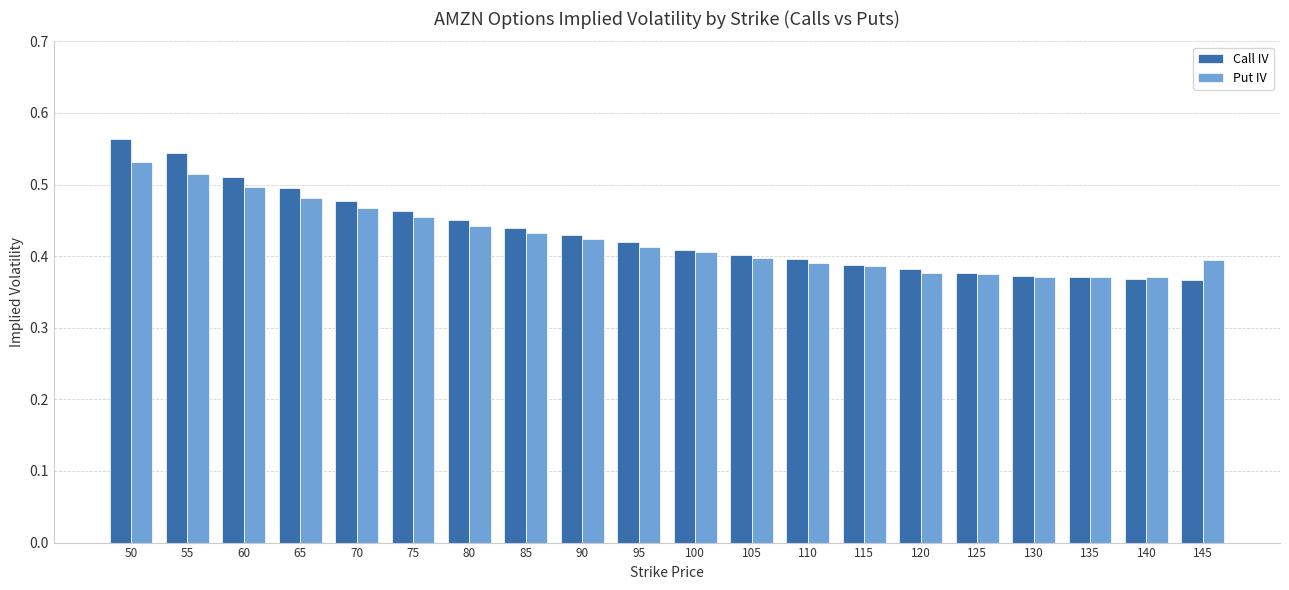

At which label does Call IV reach its peak?

50